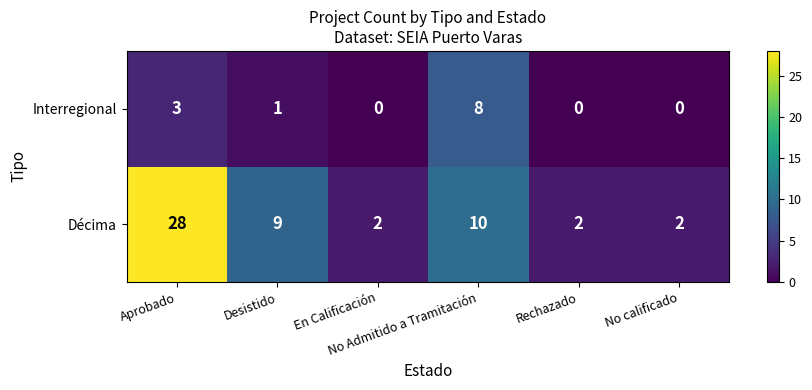

Rank the series by their average value, from lowest to highest.

Interregional, Décima